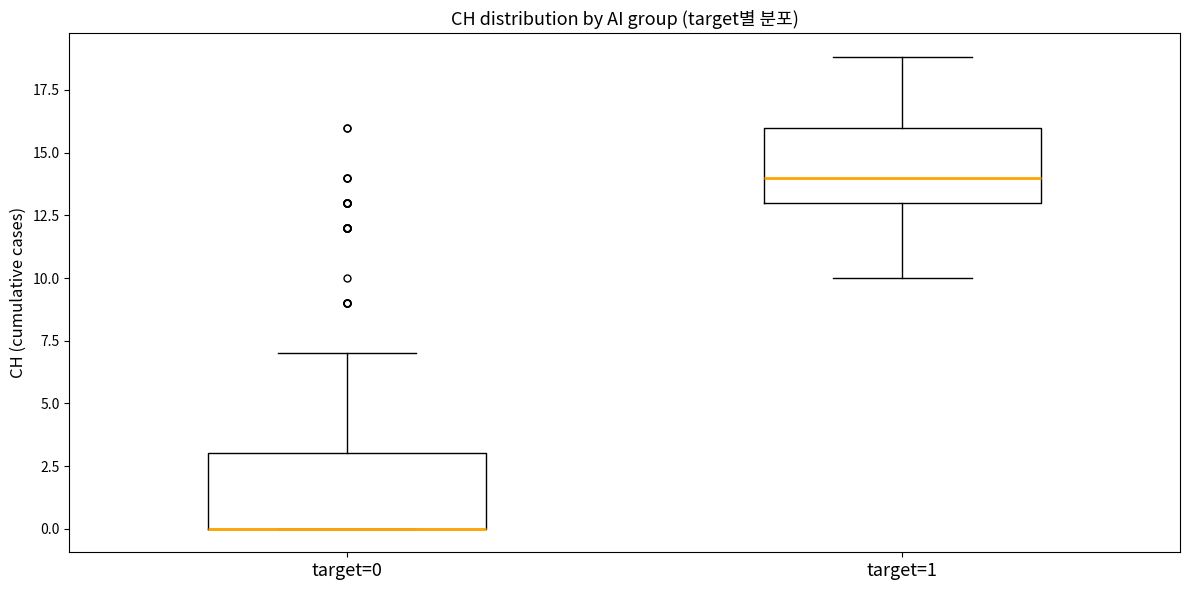

Reading left to right, read every box against the y-axis: the position of its median line, the range the box covers, and the ends of its whiskers. The values are not printed on the chart, so give them approximately, as read against the axis.

target=0: median 0 (drawn on the box's lower edge), box 0 to 3, whiskers 0 to 7
target=1: median 14, box 13 to 16, whiskers 10 to 19